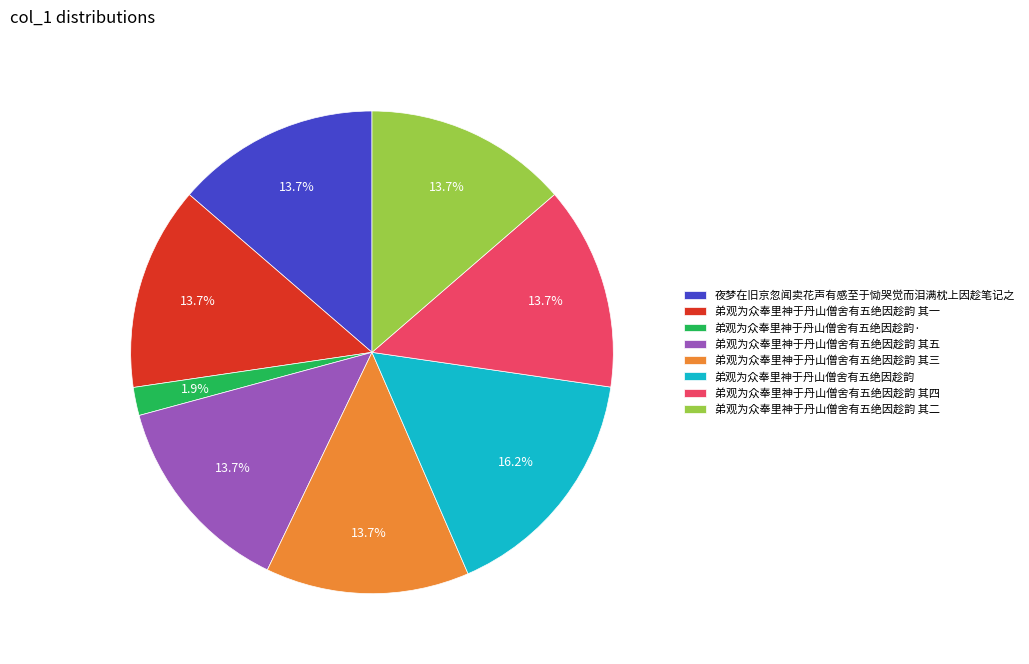

To the nearest percent, what percentage of the pie is 弟观为众奉里神于丹山僧舍有五绝因趁韵 其五?

14%